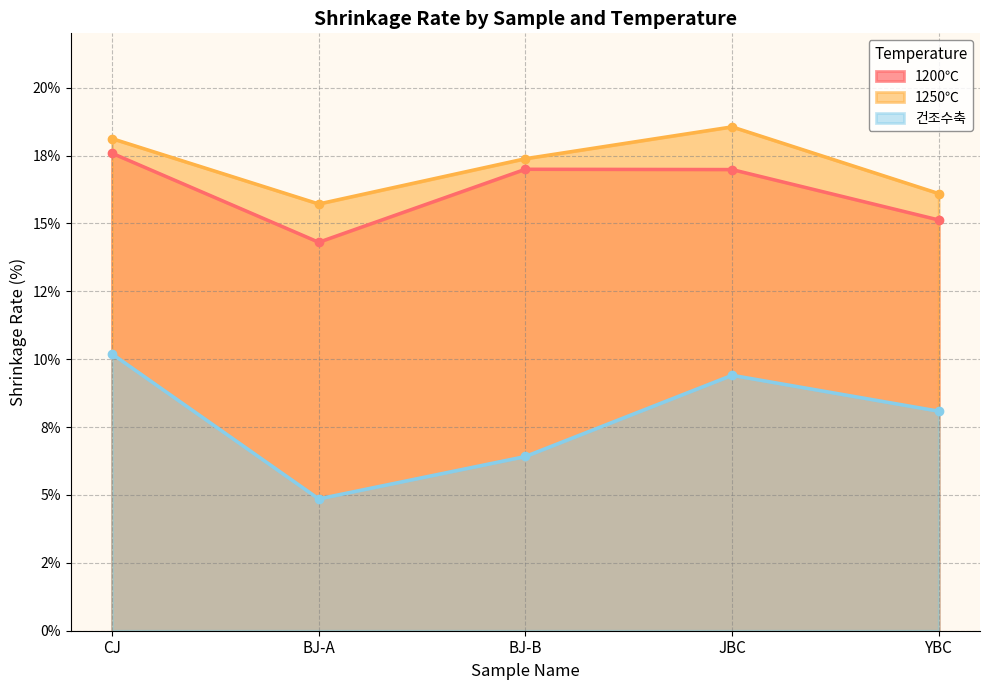

What are all the series names shown in the legend?

1200℃, 1250℃, 건조수축